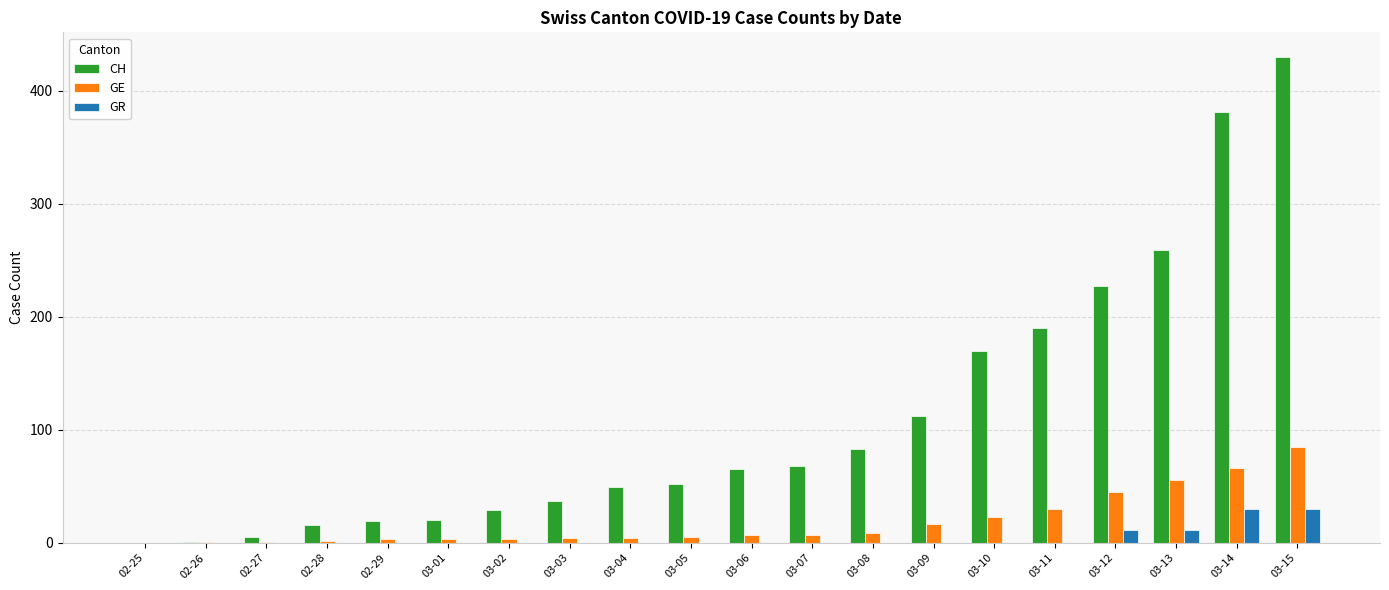

Count the number of data series in this chart.

3